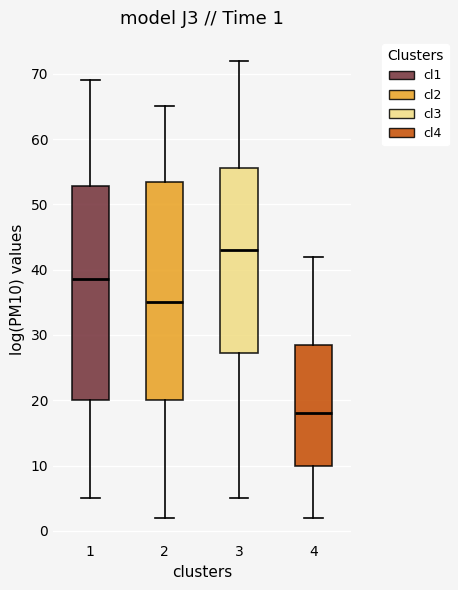

Which box's median line is the highest?

3